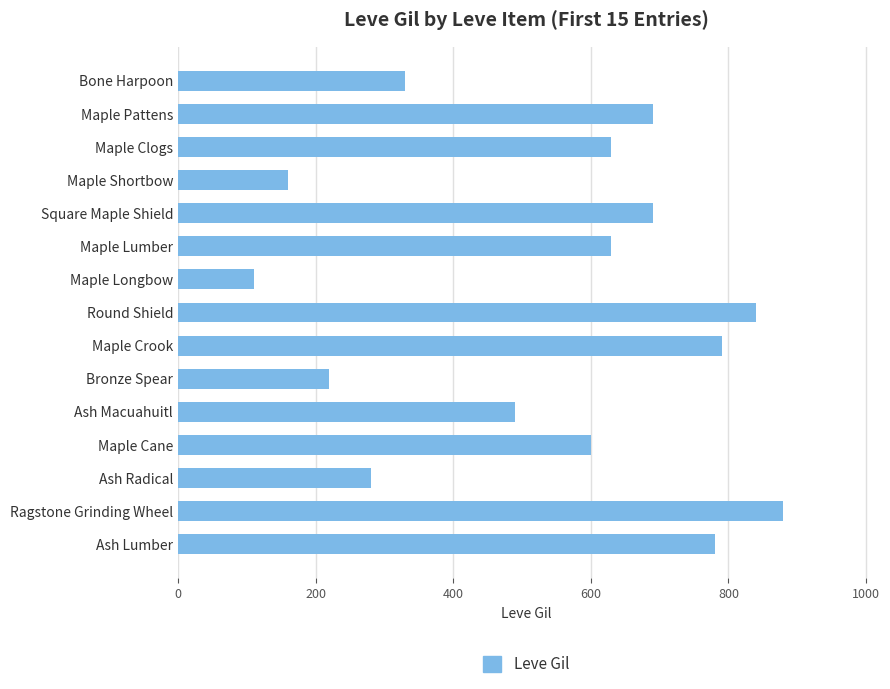

Is it true that the value at Round Shield is 295?

False